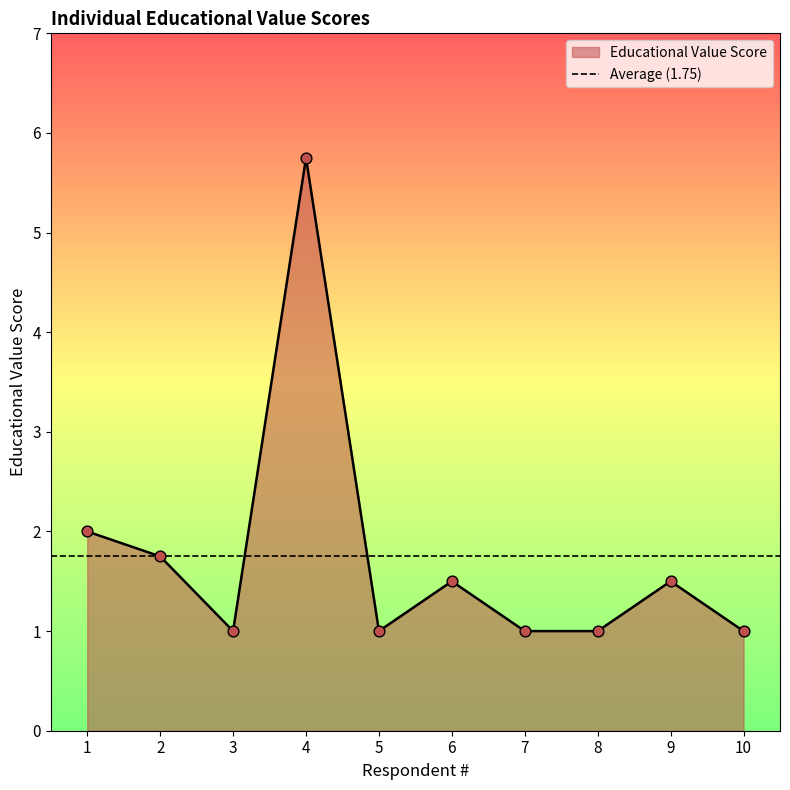

Between 8 and 10, which is larger?

8